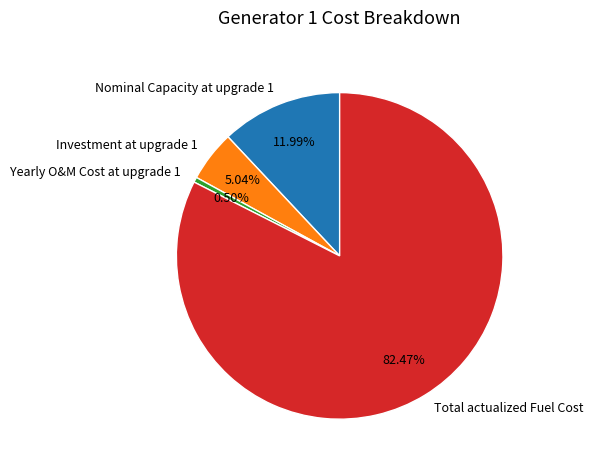

Is it true that Investment at upgrade 1 is 5% of the pie?

True